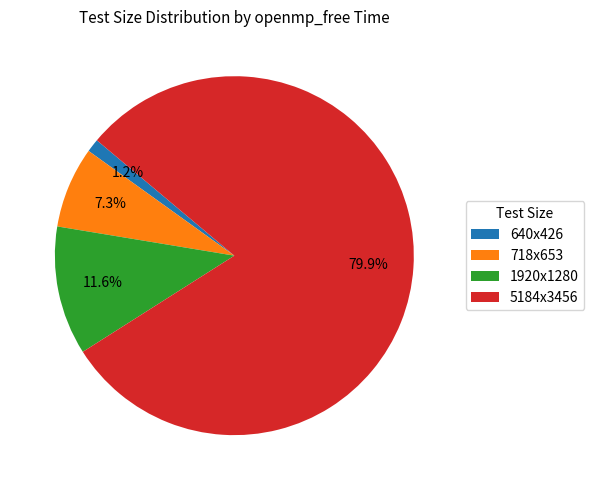

What is the ratio of the value at 5184x3456 to the value at 718x653?

10.9